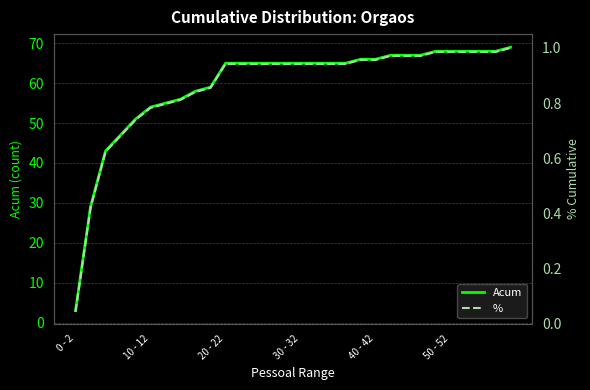

True or false: Acum has a value of 68.0 at 27.

True